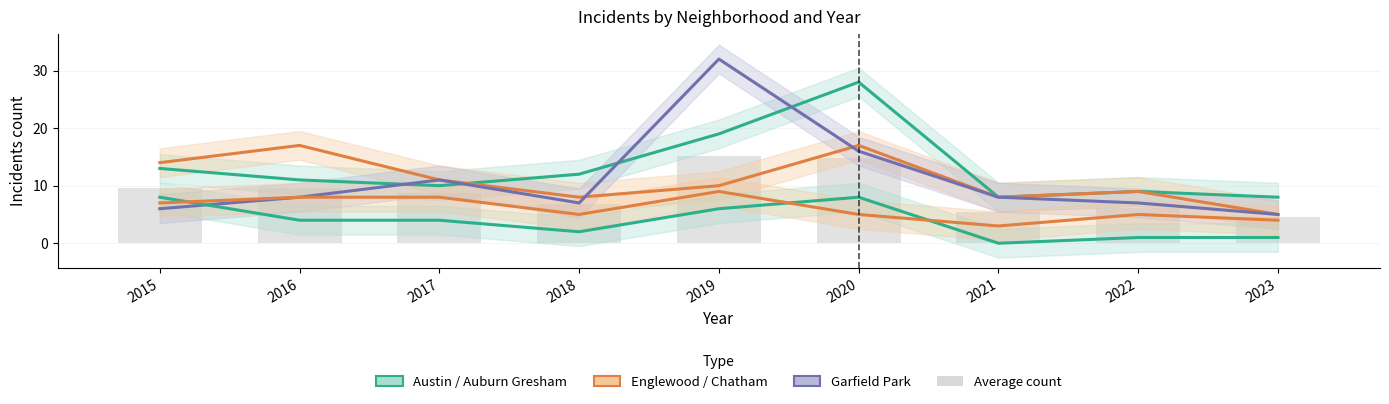

Which category has the lowest value in the Austin series?

2021